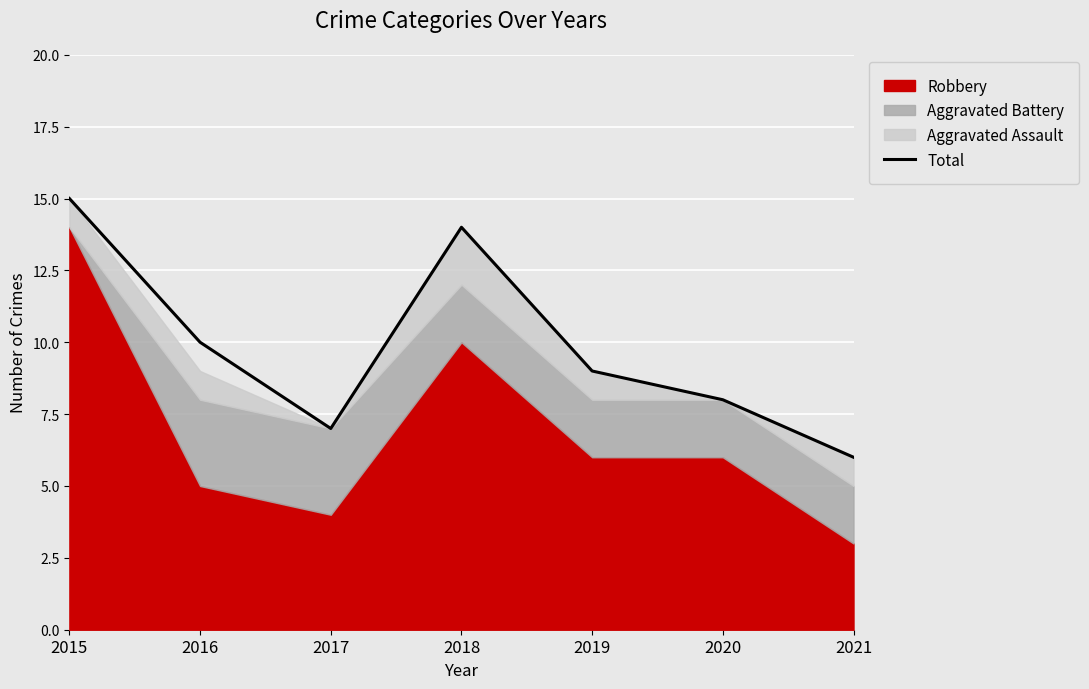

Which has a higher value, 2015 or 2019?

2015